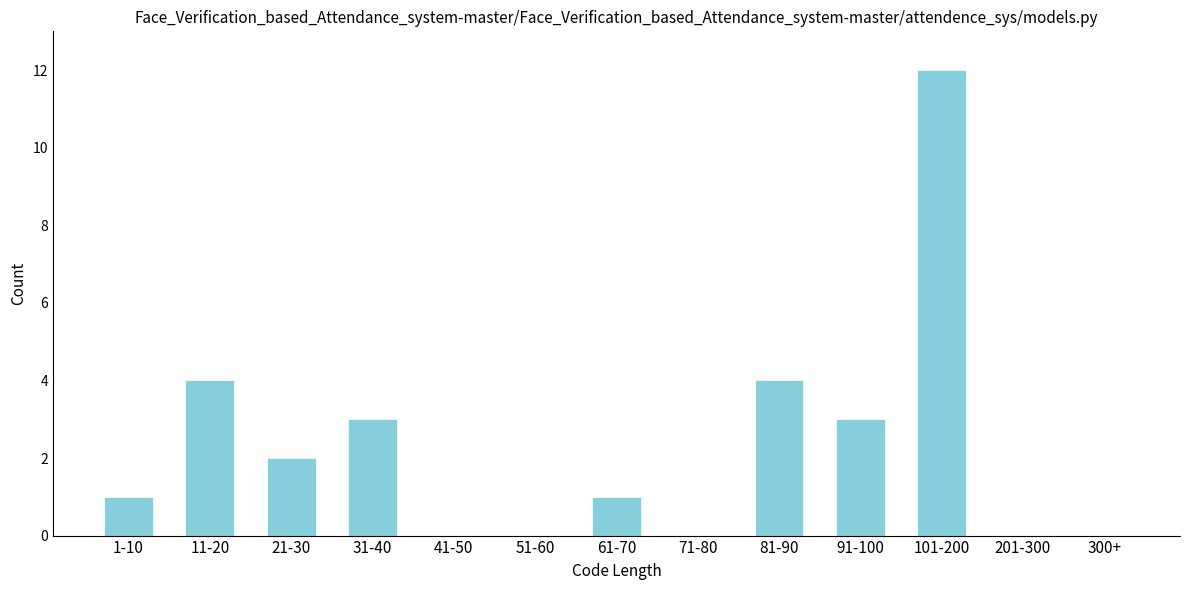

Reading right to left, what are all the values shown in this chart?

300+=0	201-300=0	101-200=12	91-100=3	81-90=4	71-80=0	61-70=1	51-60=0	41-50=0	31-40=3	21-30=2	11-20=4	1-10=1